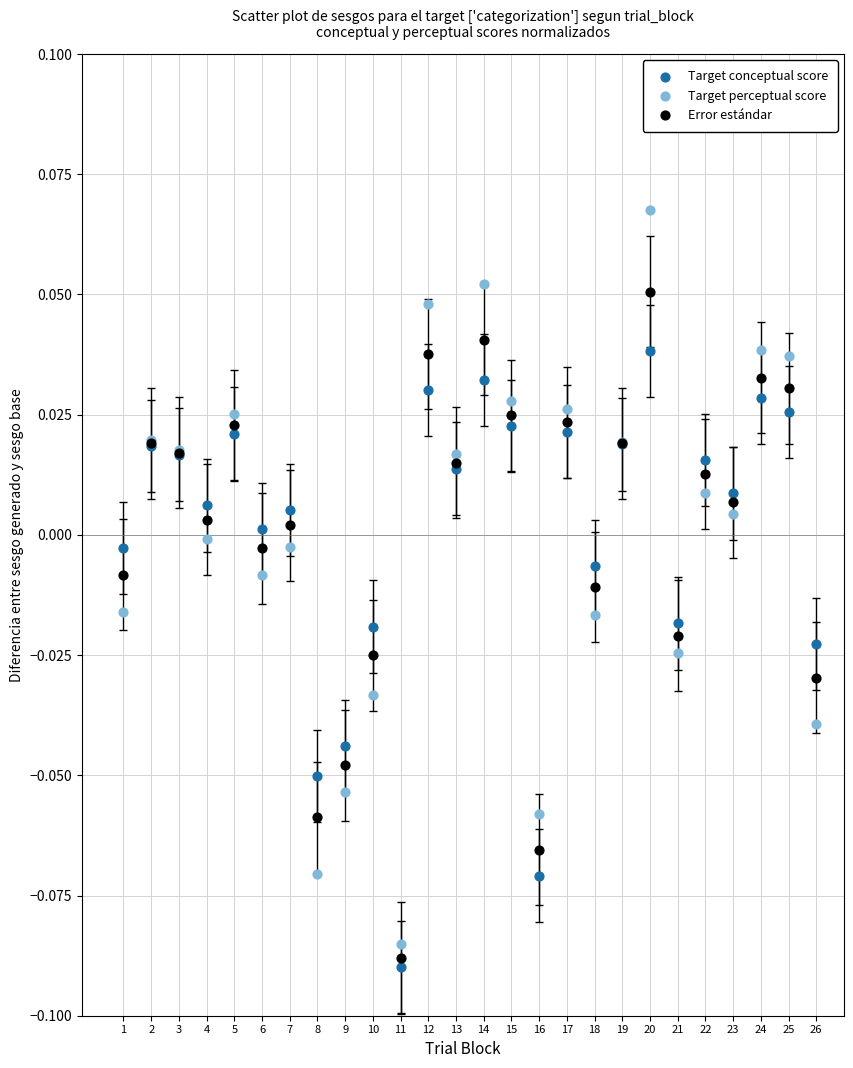

What are all the series names shown in the legend?

Target conceptual score, Target perceptual score, Error estándar